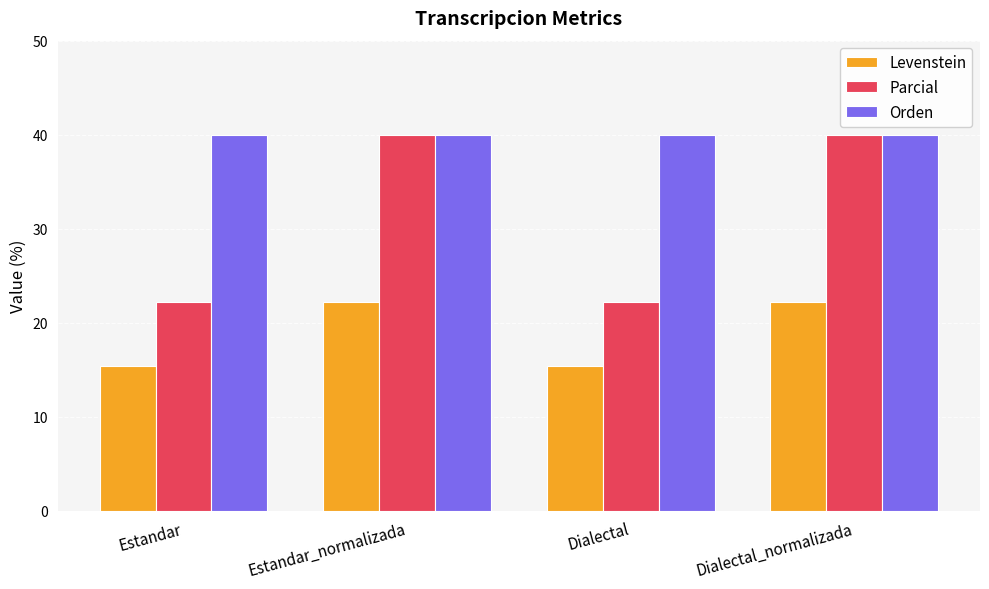

What is the sum of the Levenstein values at Estandar and Dialectal_normalizada?

37.6